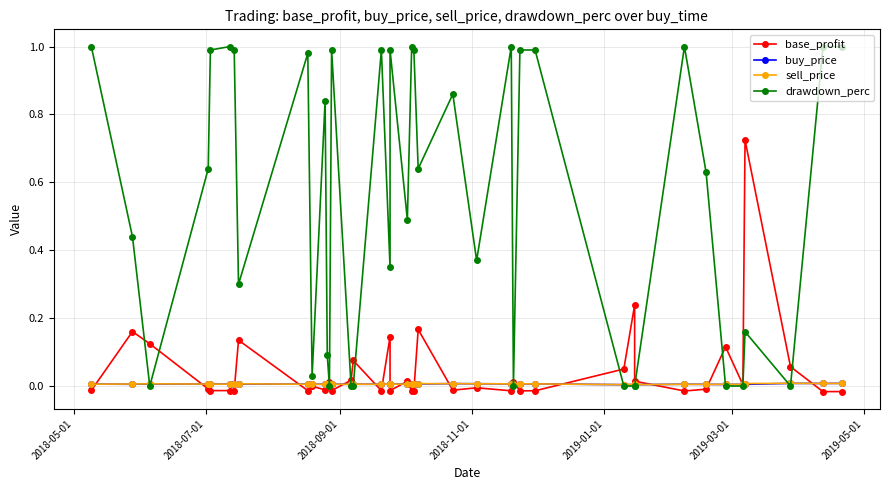

What is the maximum value for drawdown_perc?

1.0